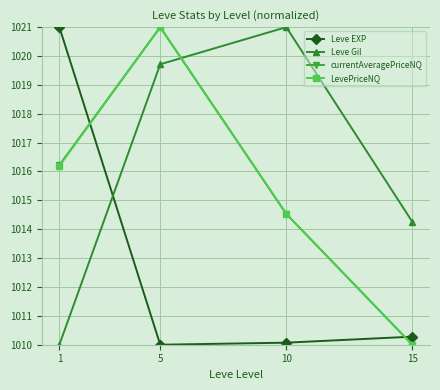

Which series changed the most between 10 and 15?

Leve Gil